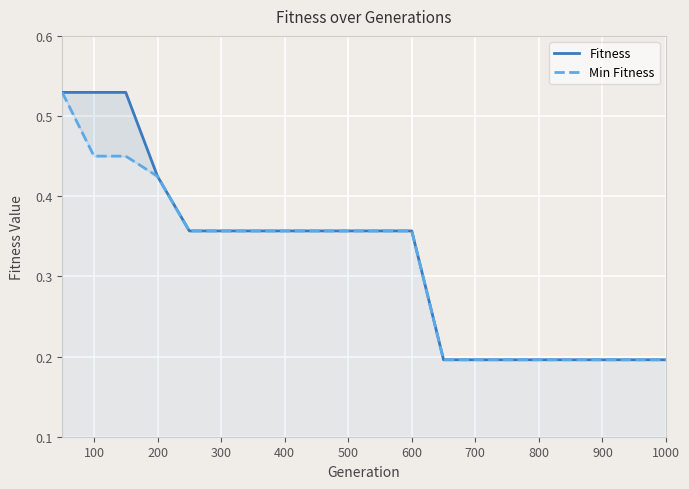

What is the highest value of the Fitness series?

0.5